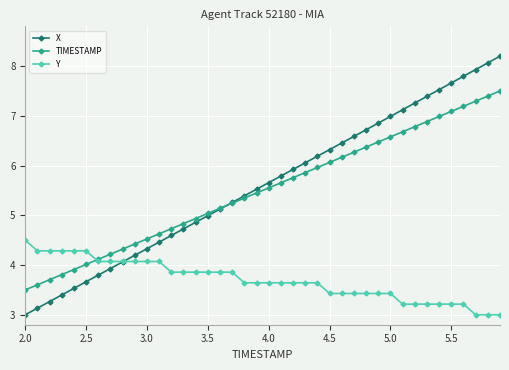

List the series in order of their peak value, lowest first.

Y, TIMESTAMP, X